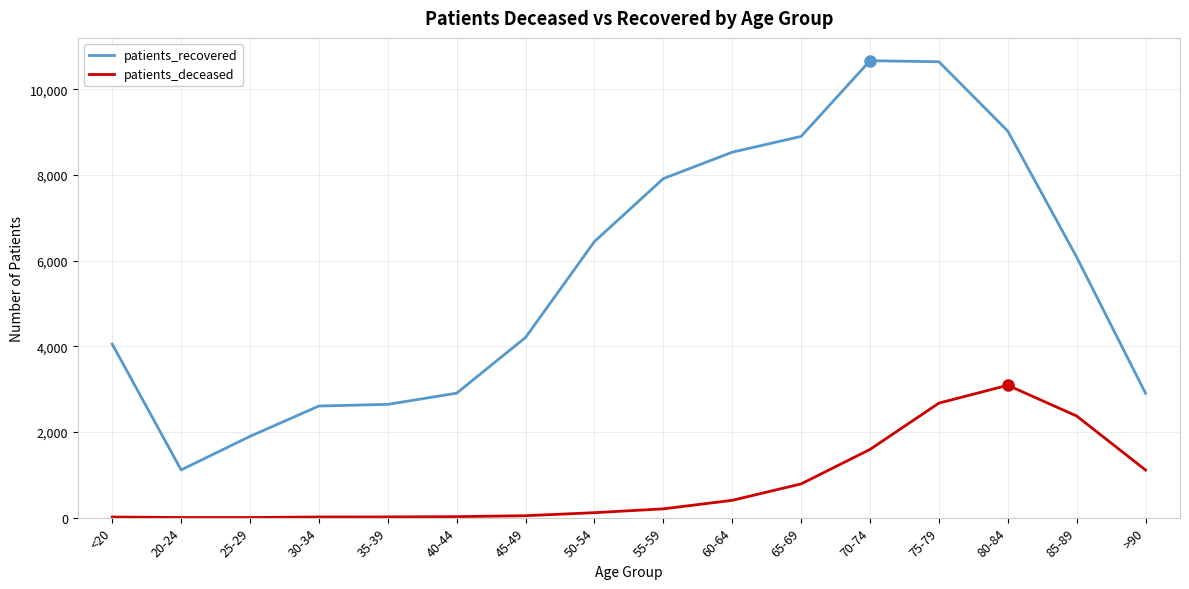

What is the approximate value of patients_recovered at <20?

4051